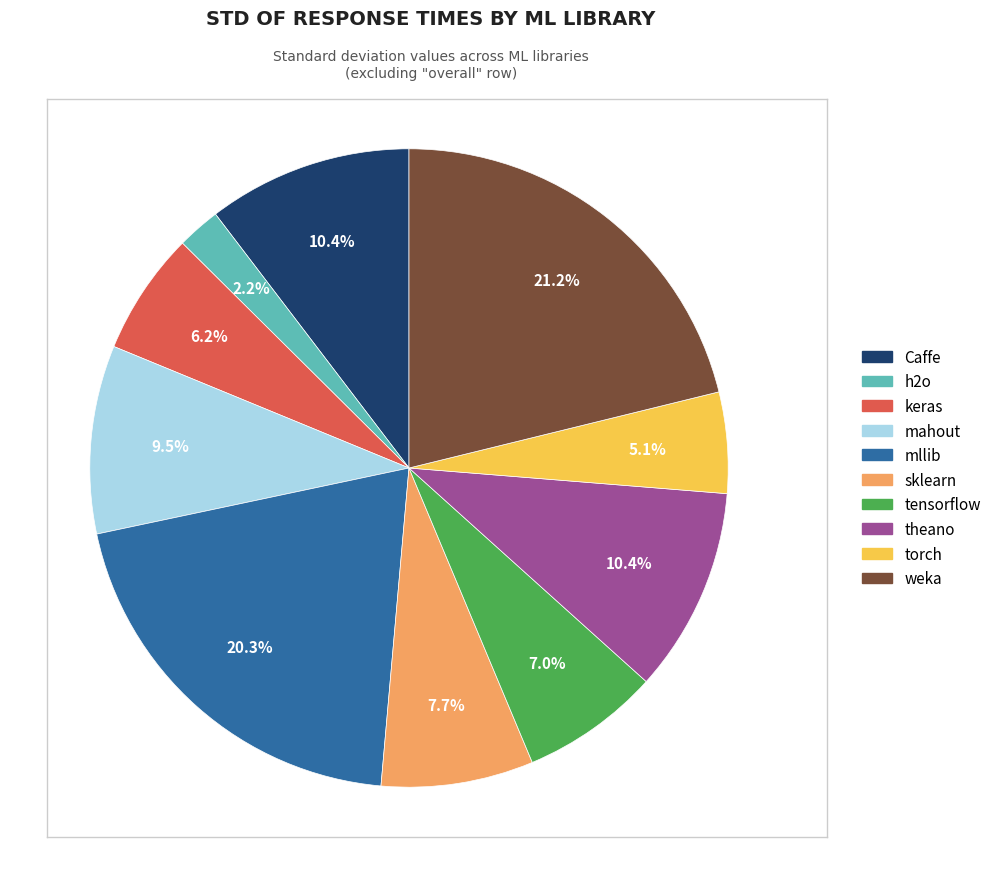

Does any single category account for the majority?

No